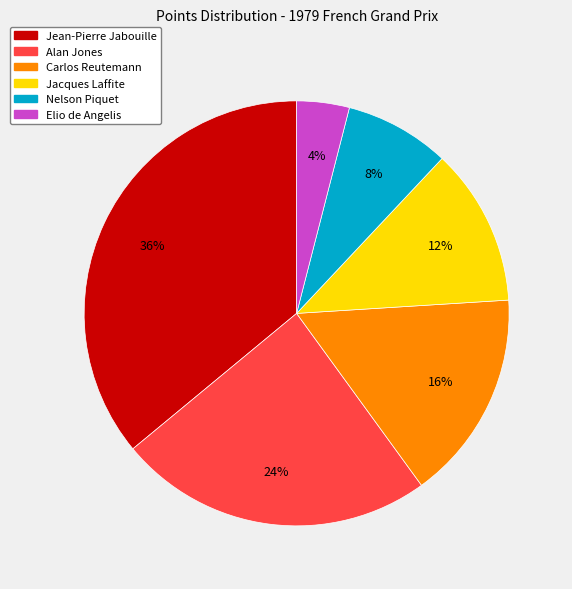

To the nearest percent, what is the average slice percentage?

17%